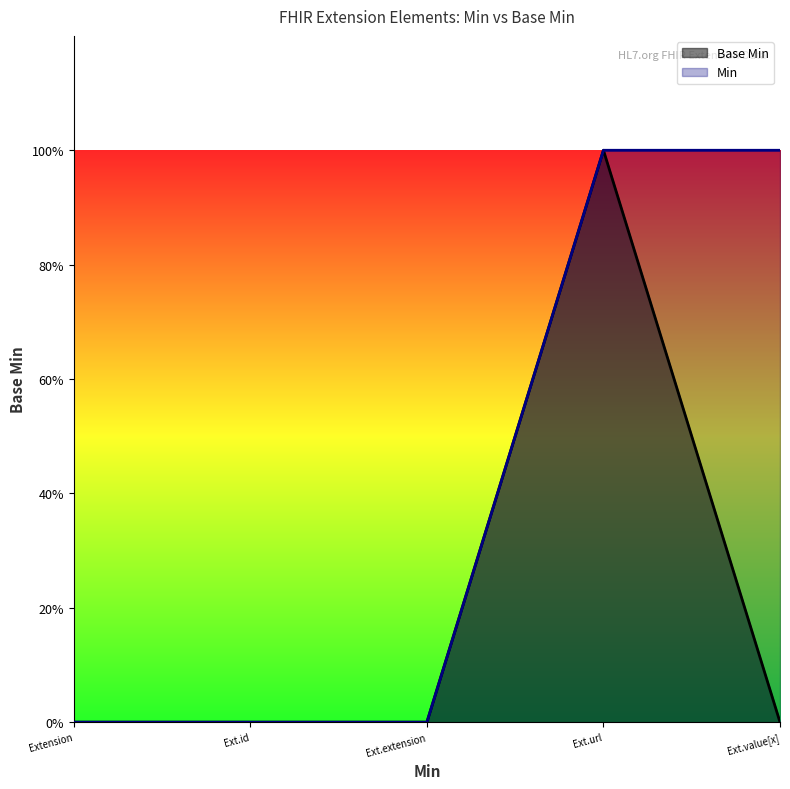

What is the change in value from Ext.id to Ext.url?

+1